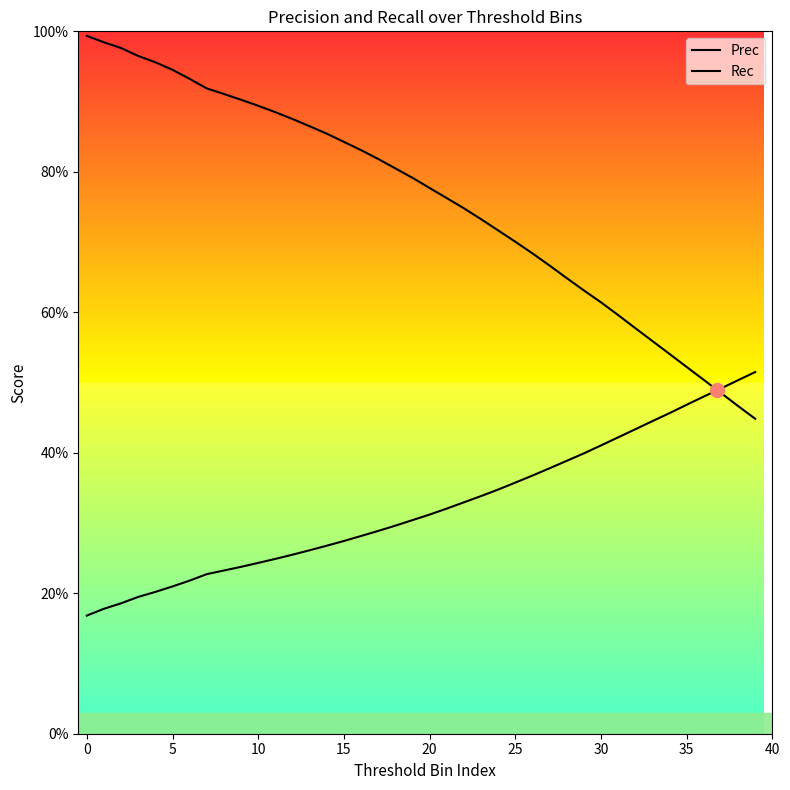

What is the sum of all Rec values?

30.3